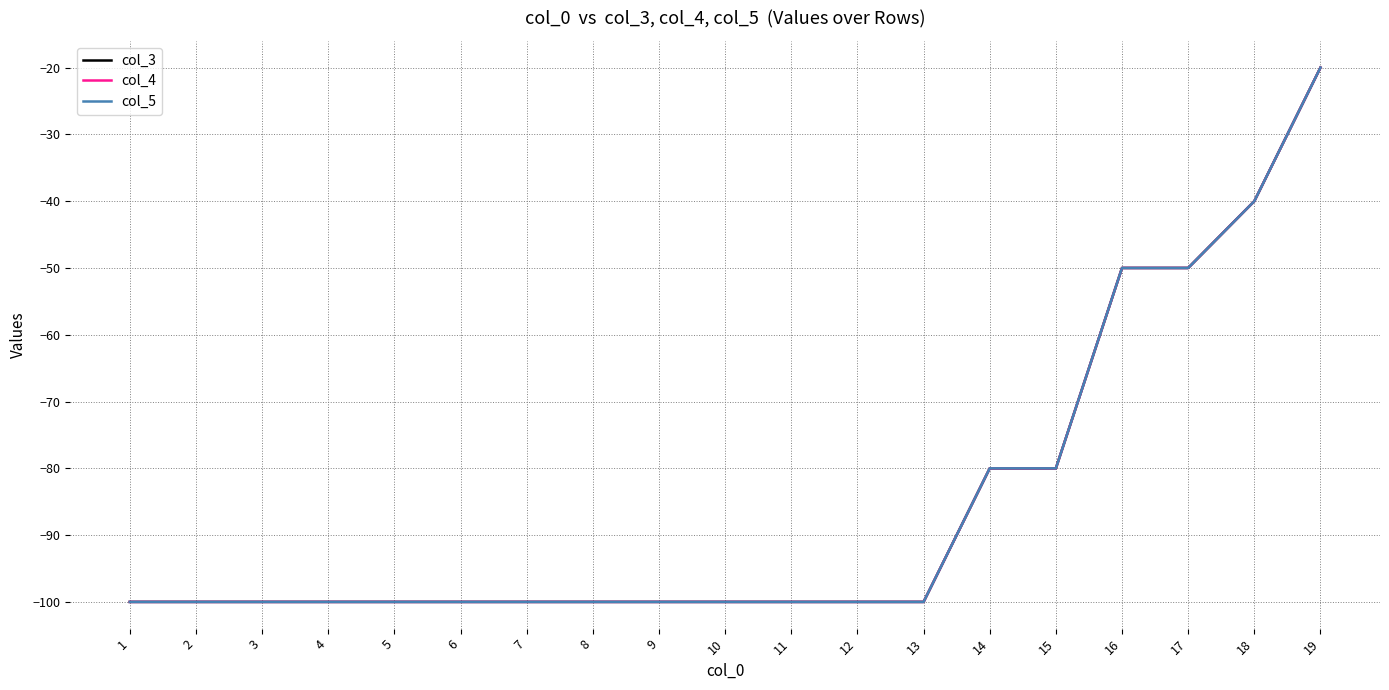

The value of col_4 at 9 is -158. True or false?

False